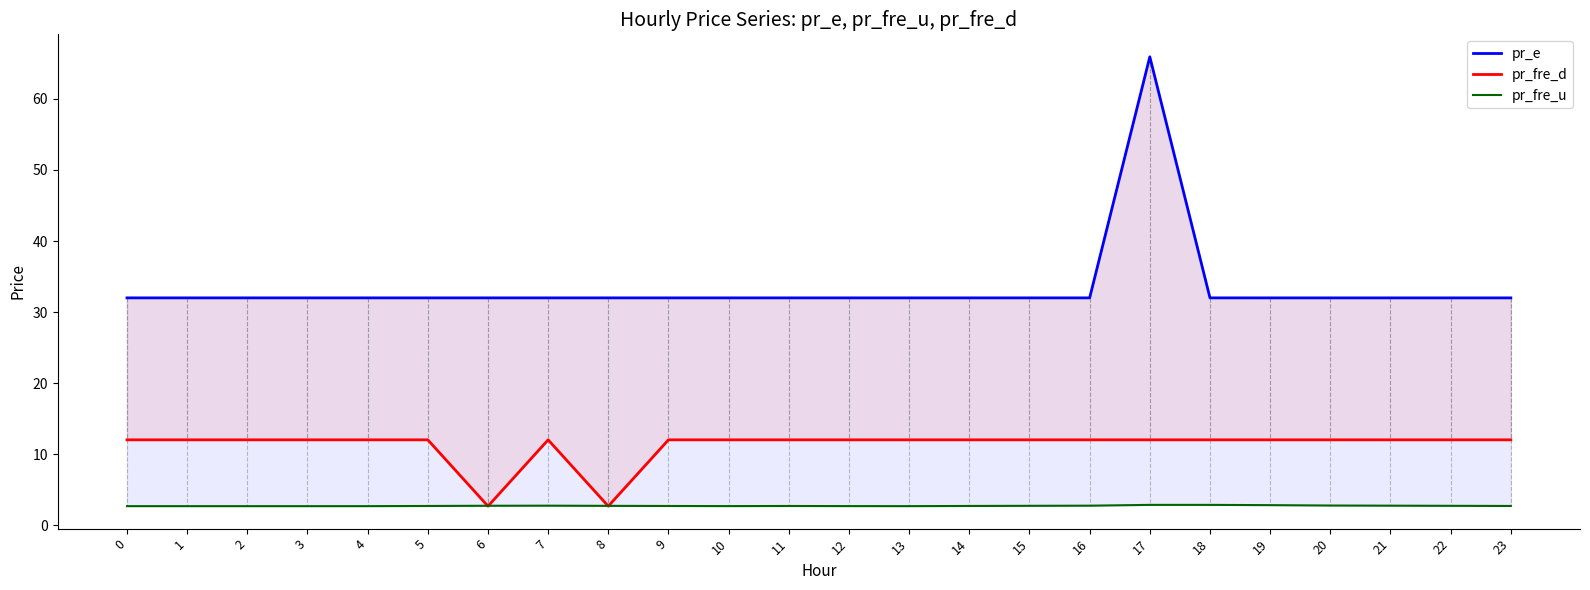

What is the spread (max minus min) of values at 8?

29.3